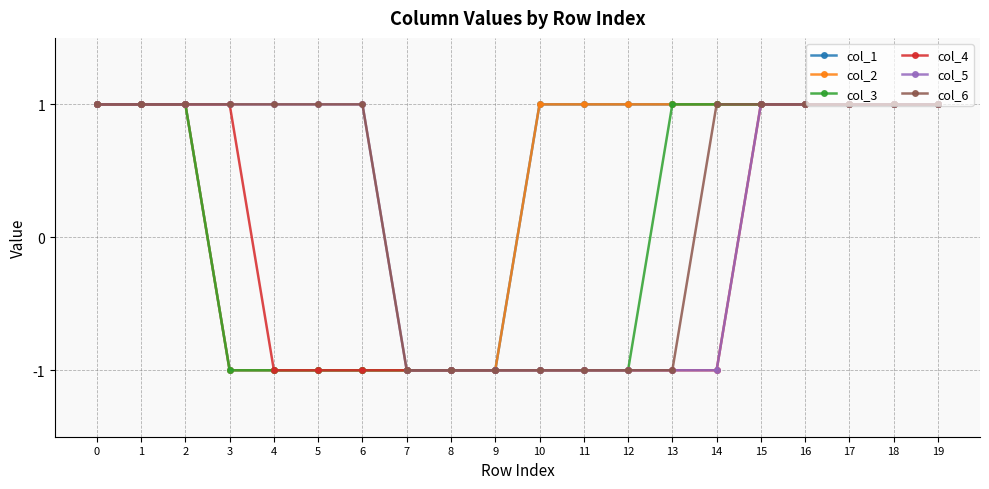

What is the difference between the col_5 values at 10 and 18?

2